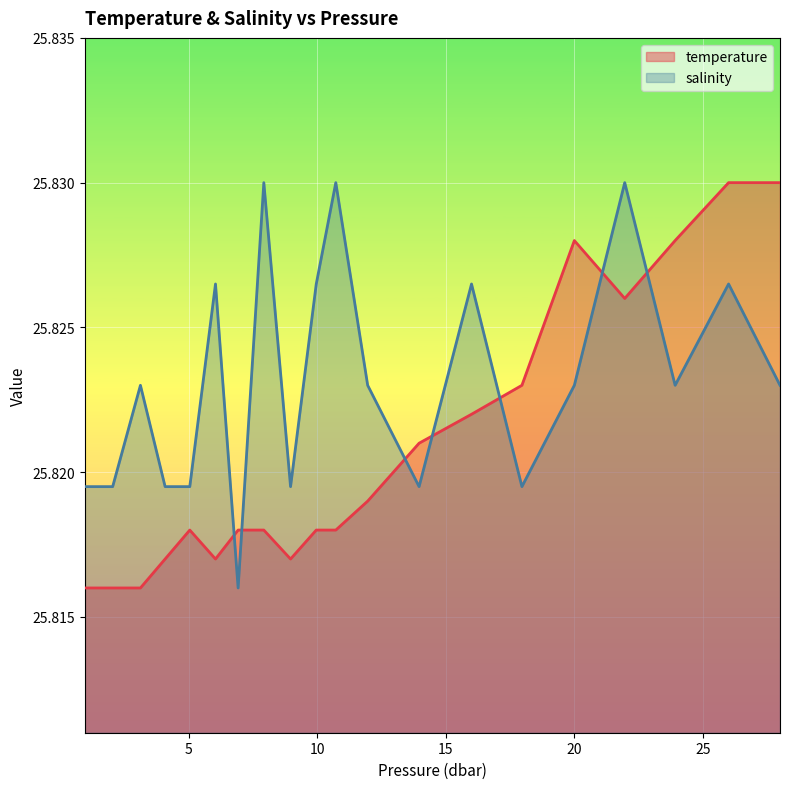

True or false: temperature has more than 1 interior local peaks.

True